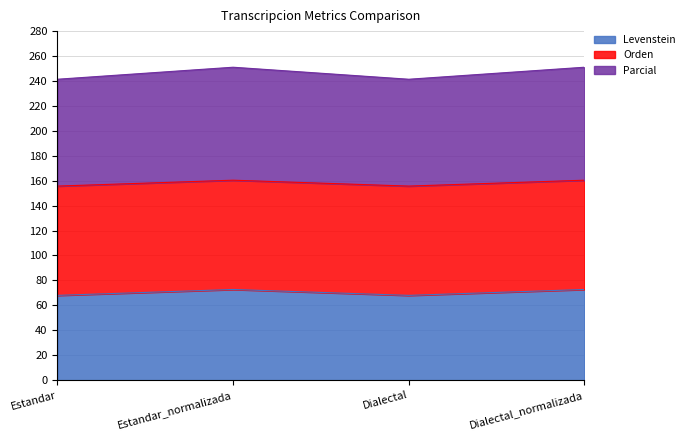

True or false: Levenstein and Parcial cross at least once.

False